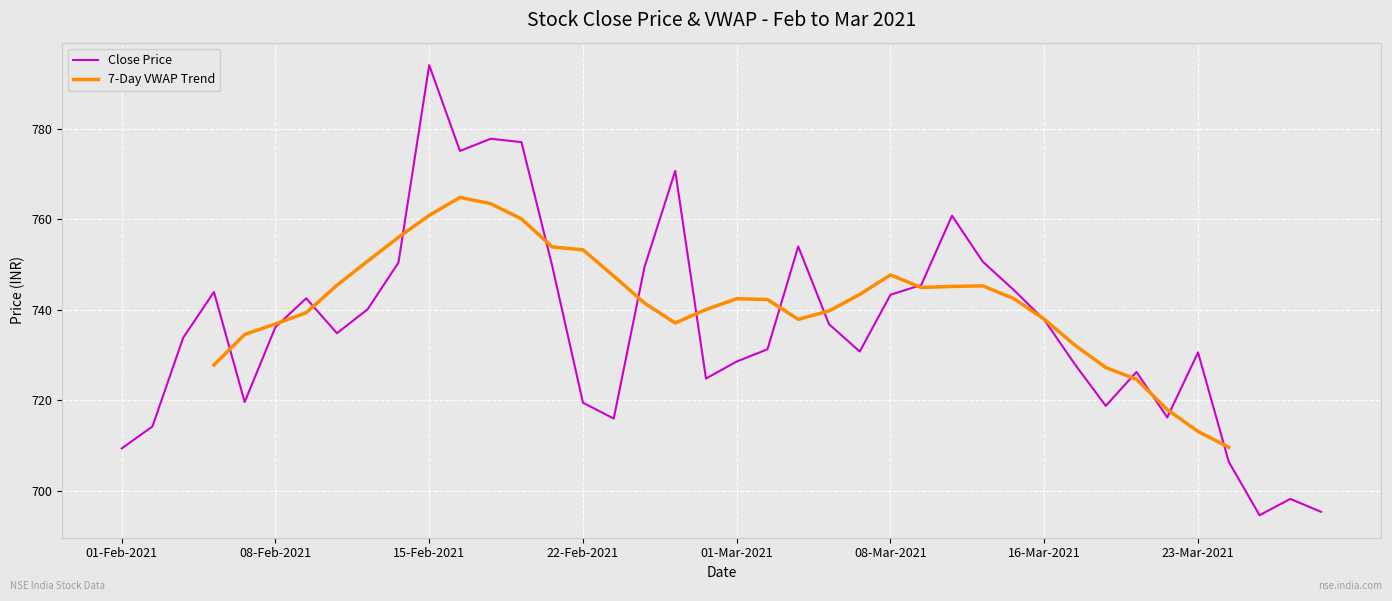

Is this an area chart (filled region under the line)?

No